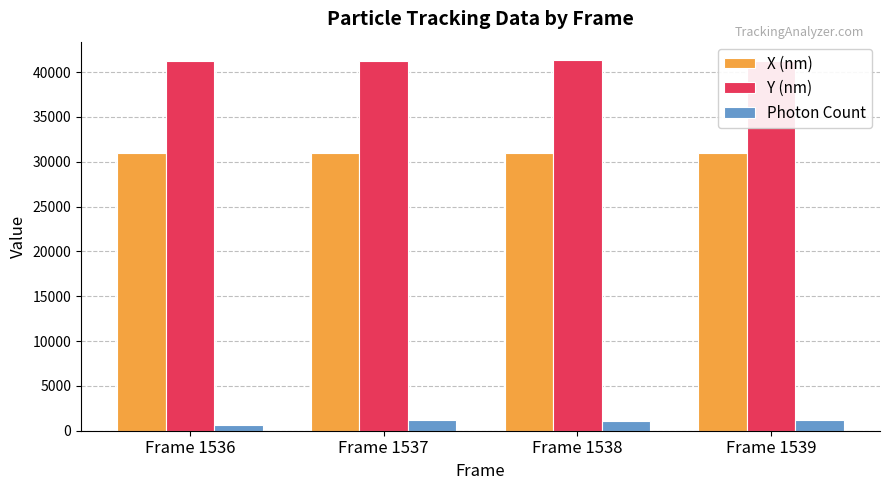

What is the difference between the maximum and minimum values in the Y (nm) series?

49.9